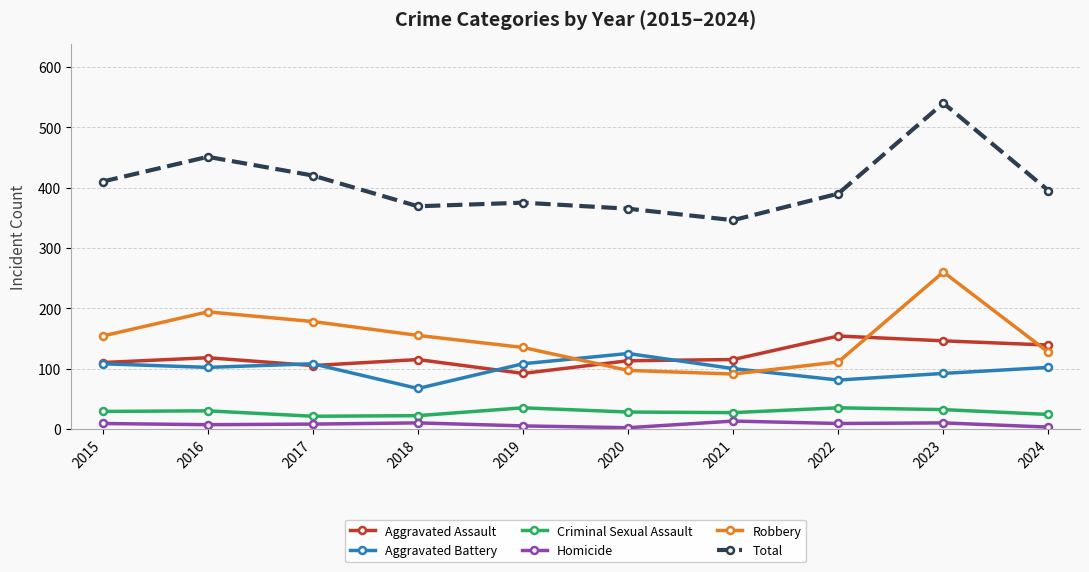

What is the sum of the Homicide values at 2015 and 2023?

19